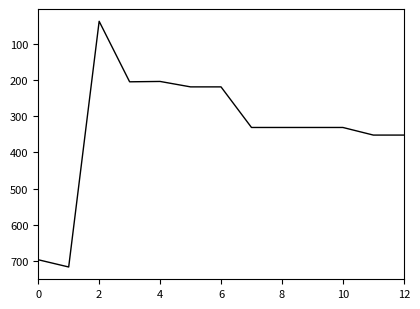

What is the minimum value shown in the chart?

38